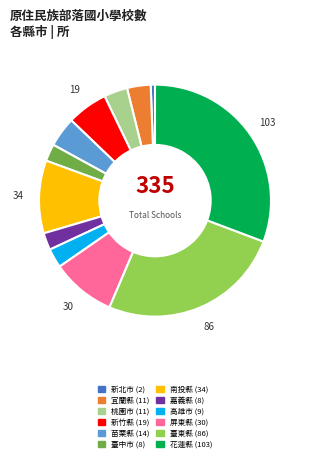

Does 屏東縣 account for over 50% of the chart?

No